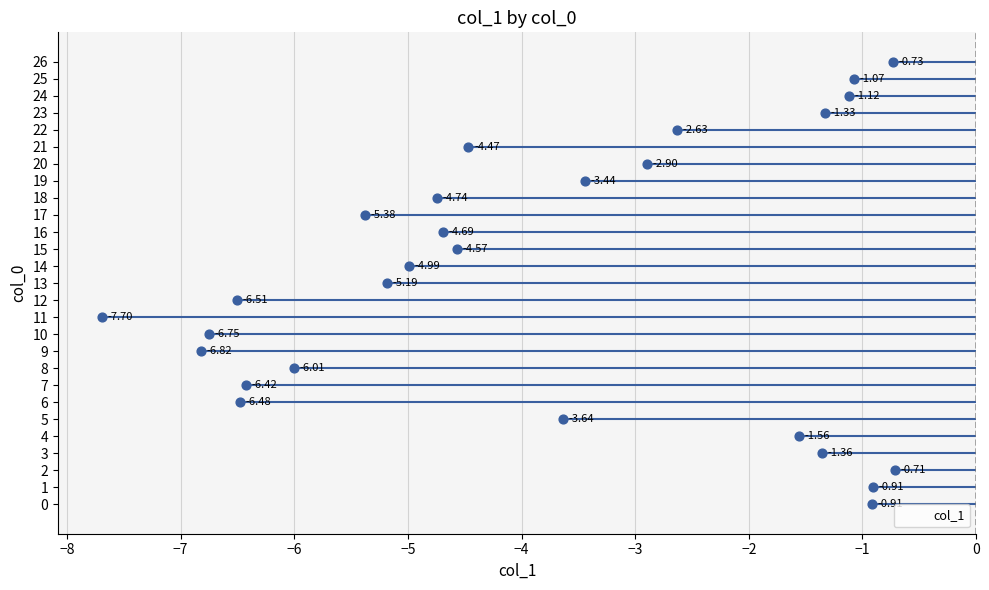

What is the change in value from 1 to 14?

-4.1